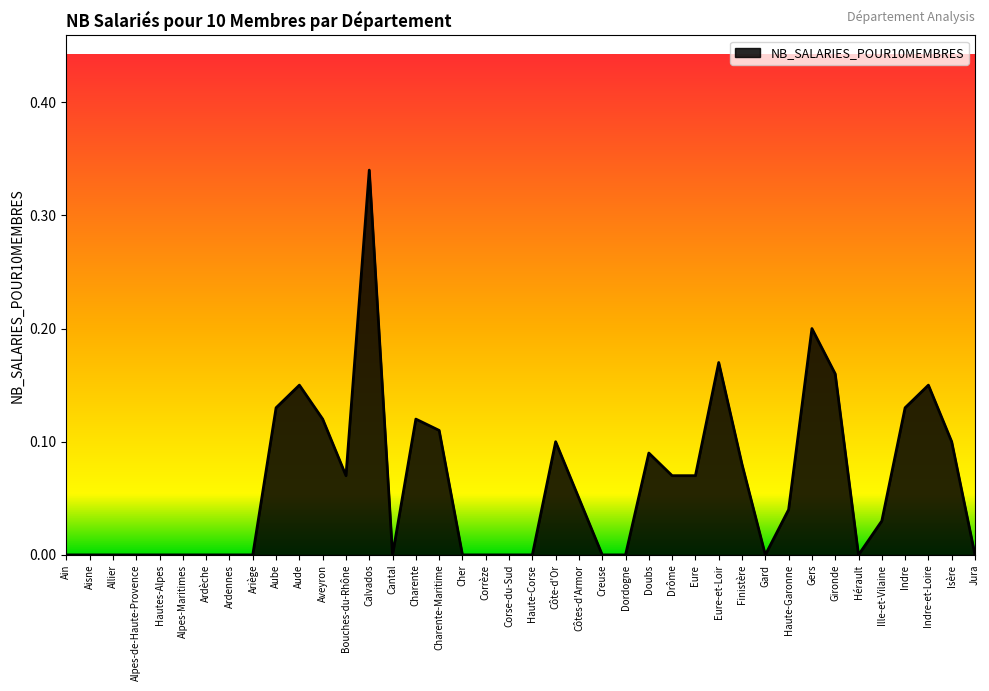

Between Côtes-d'Armor and Alpes-de-Haute-Provence, which is larger?

Côtes-d'Armor